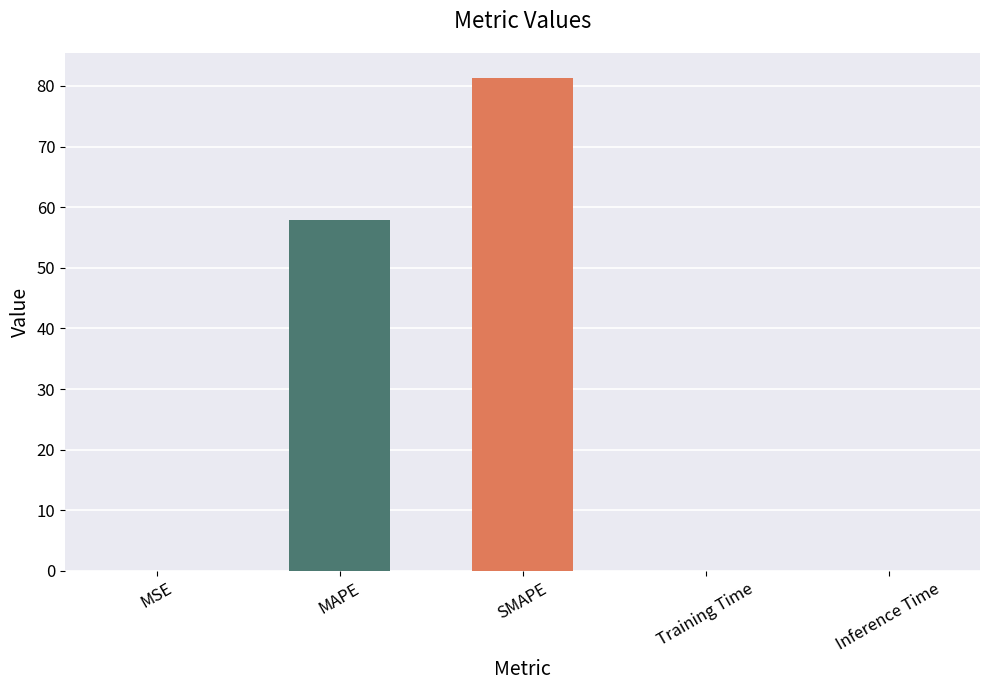

What is the change in value from MAPE to SMAPE?

+23.5